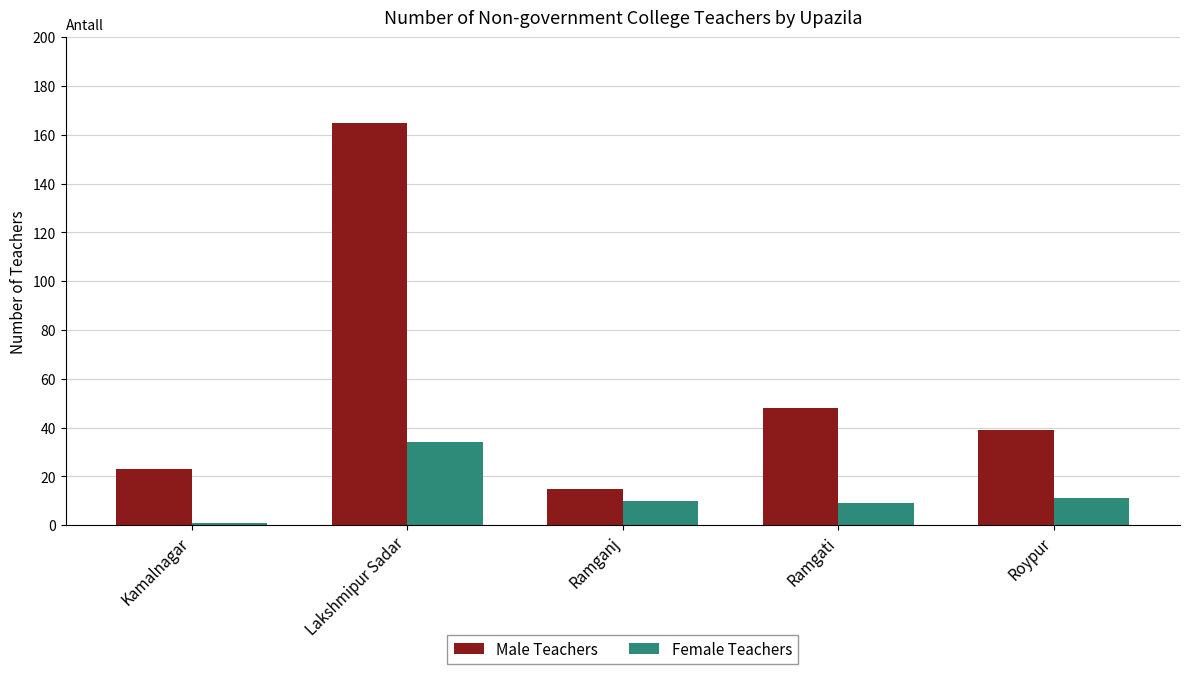

Which category has the highest value in the Male Teachers series?

Lakshmipur Sadar